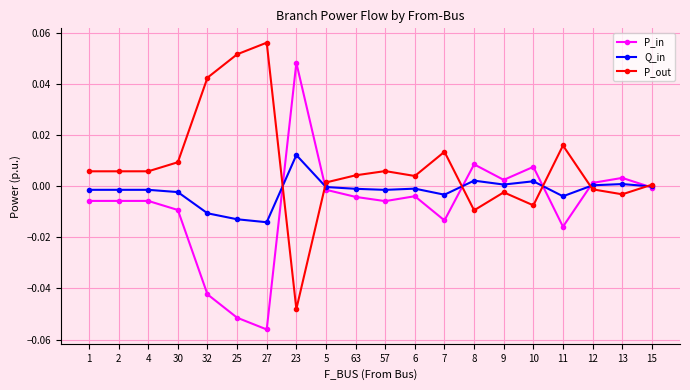

Rank the series by their maximum value, from lowest to highest.

Q_in, P_in, P_out